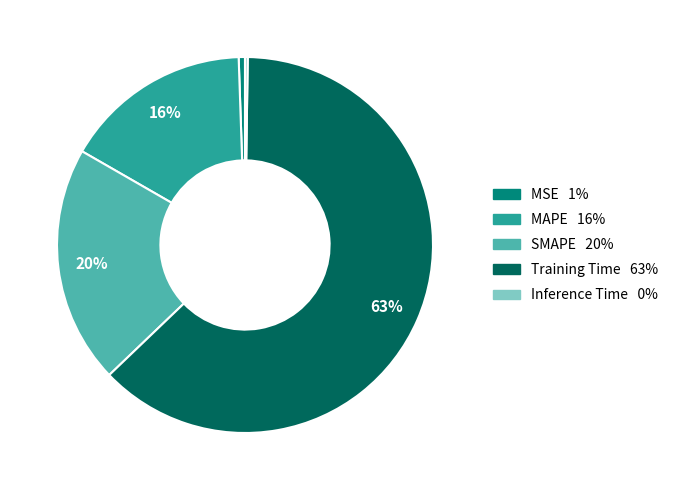

To the nearest percent, what is the difference between the Training Time and MSE slice percentages?

62%